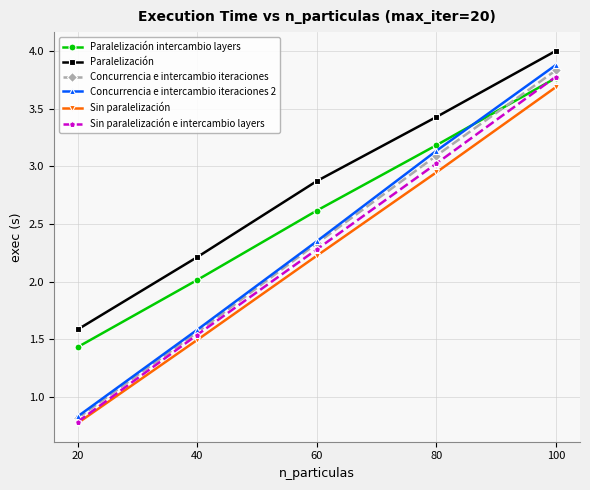

List the labels in order of Paralelización value, smallest first.

20, 40, 60, 80, 100